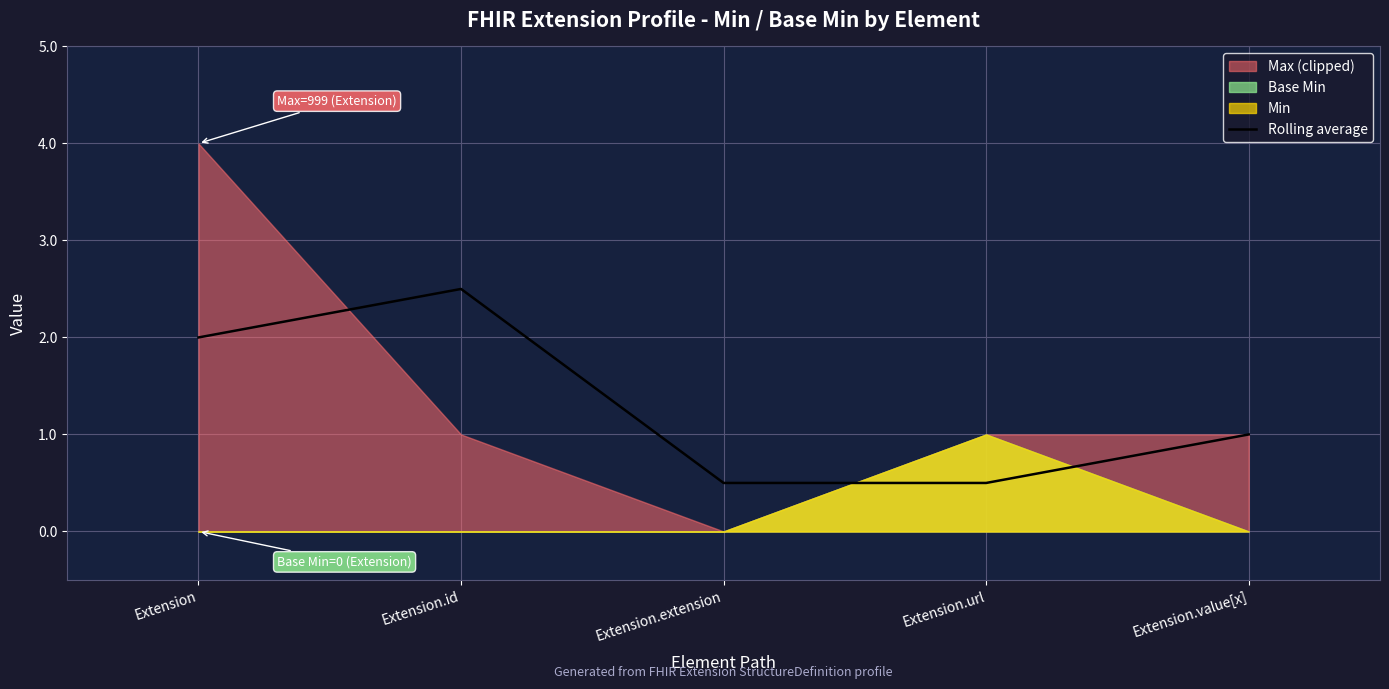

What is the difference between the second highest and minimum values?

1.5